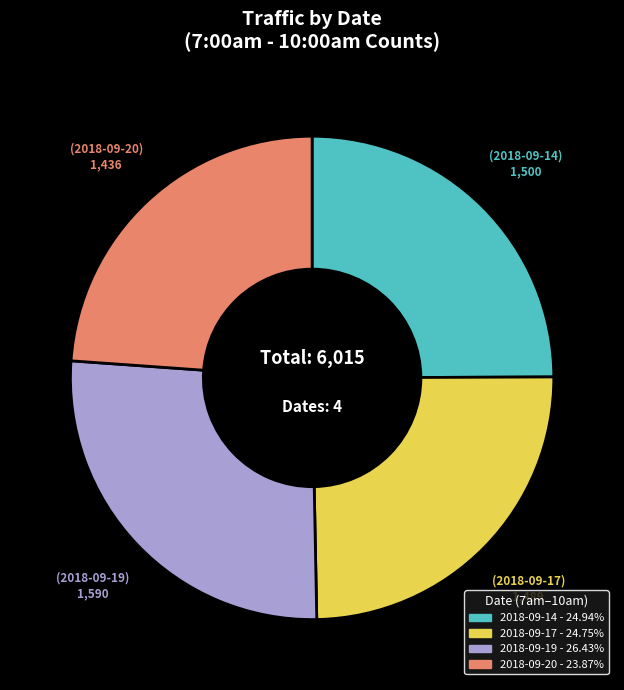

Count the number of slices in the pie.

4